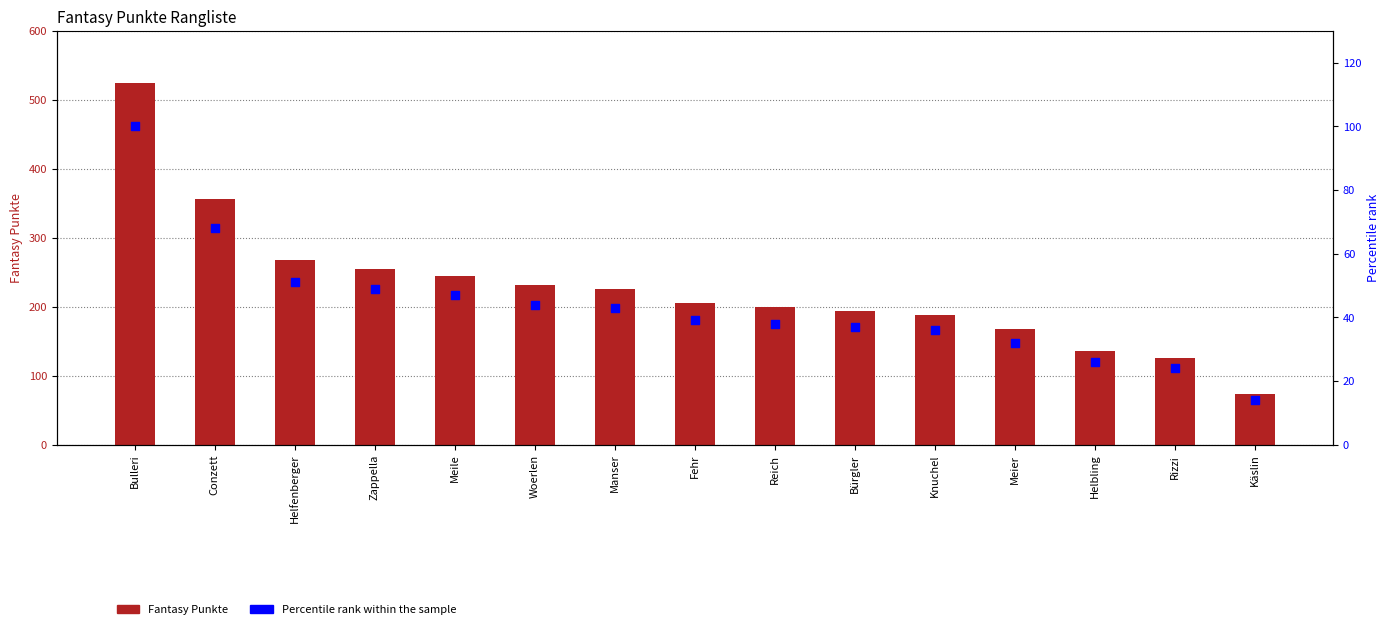

What are all the series names shown in the legend?

Fantasy Punkte, Percentile rank